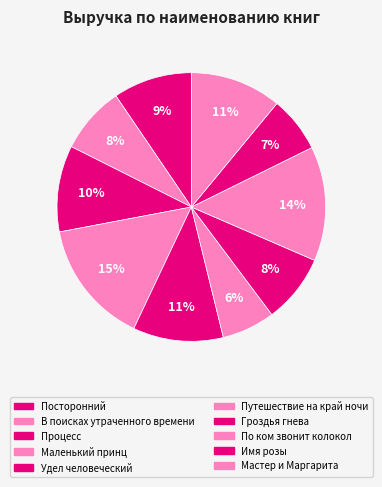

How many segments does this pie chart have?

10